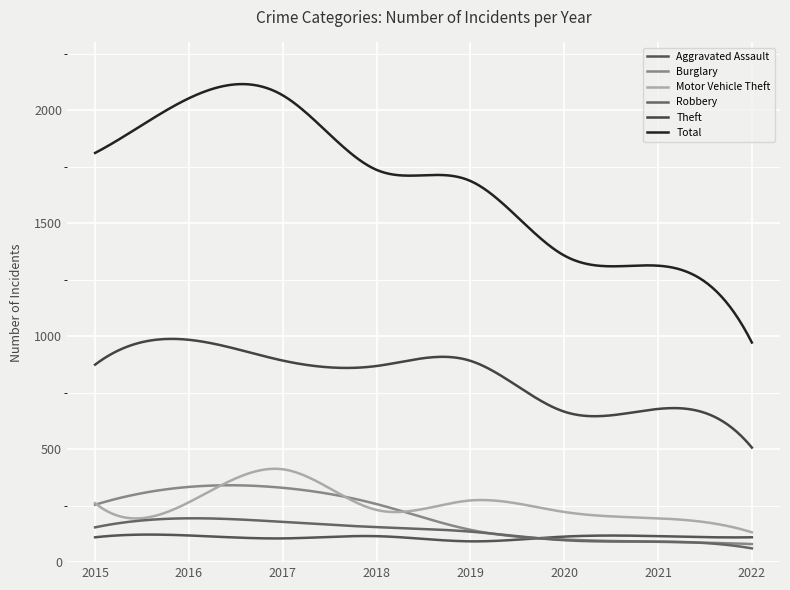

Is this an area chart (filled region under the line)?

No